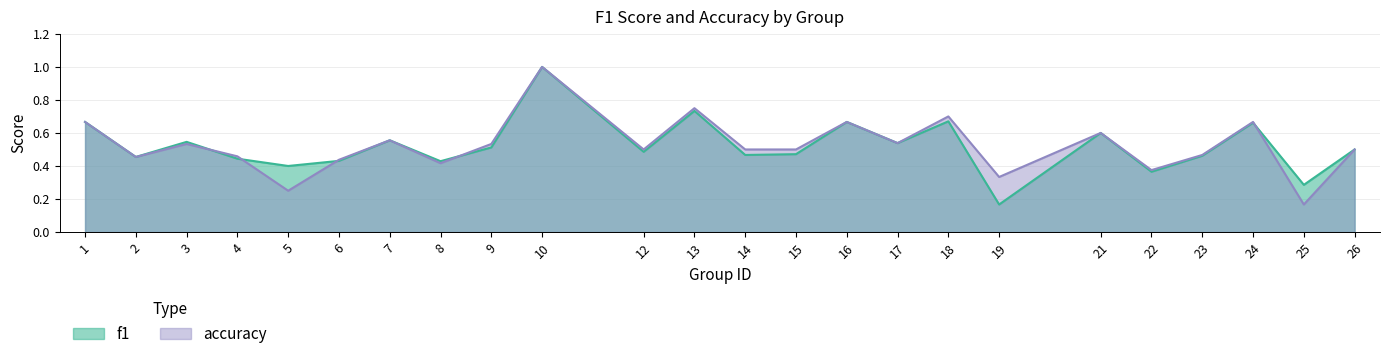

List the series in order of their overall mean, highest first.

accuracy, f1